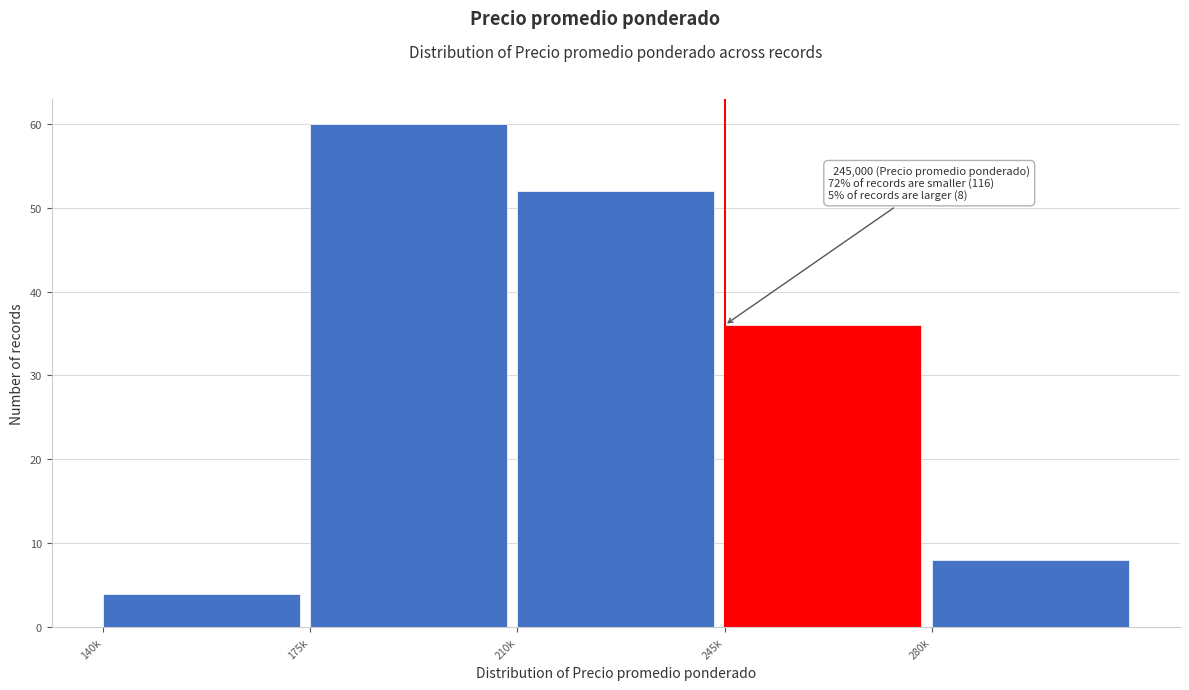

Reading left to right, transcribe all the data shown in this chart.

140k=4	175k=60	210k=52	245k=36	280k=8